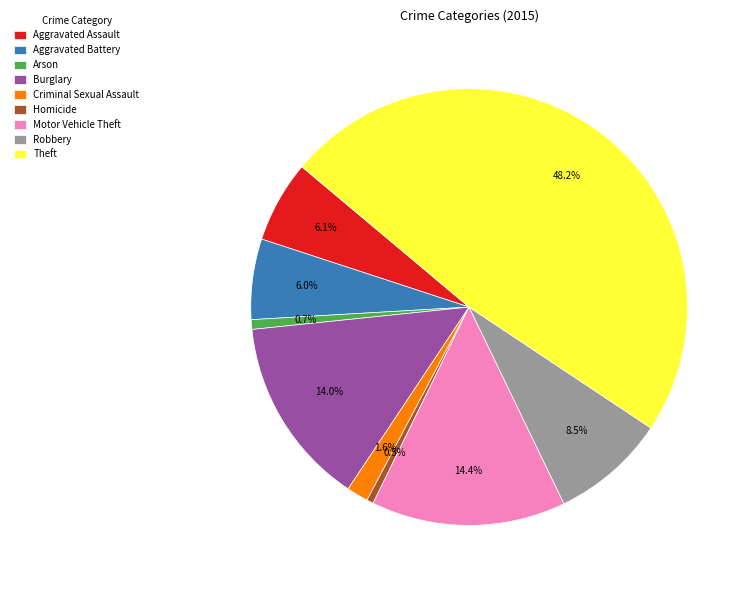

How many slices are in this pie chart?

9